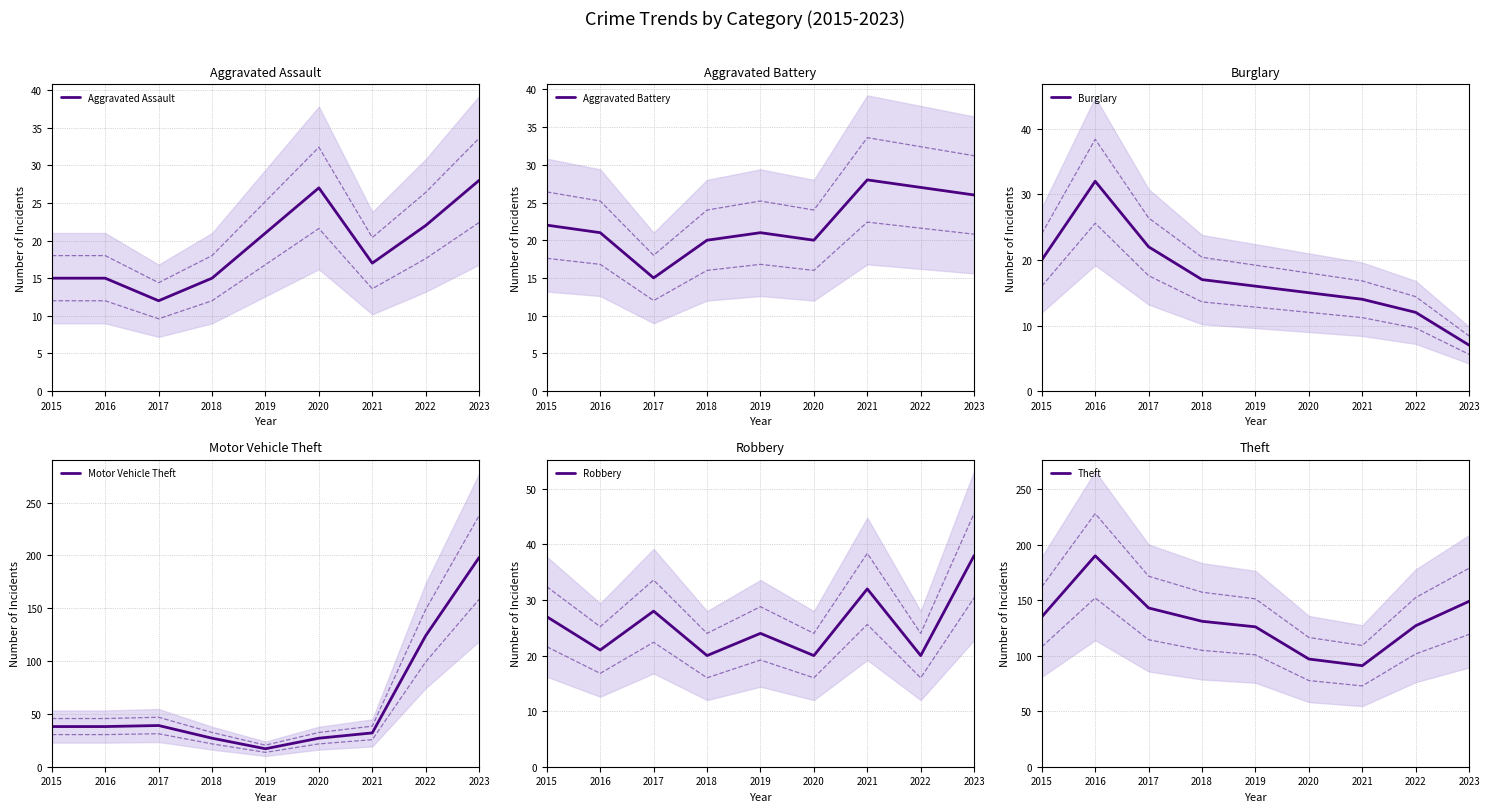

Between which two adjacent categories do Robbery and Aggravated Battery first intersect?

2021 and 2022